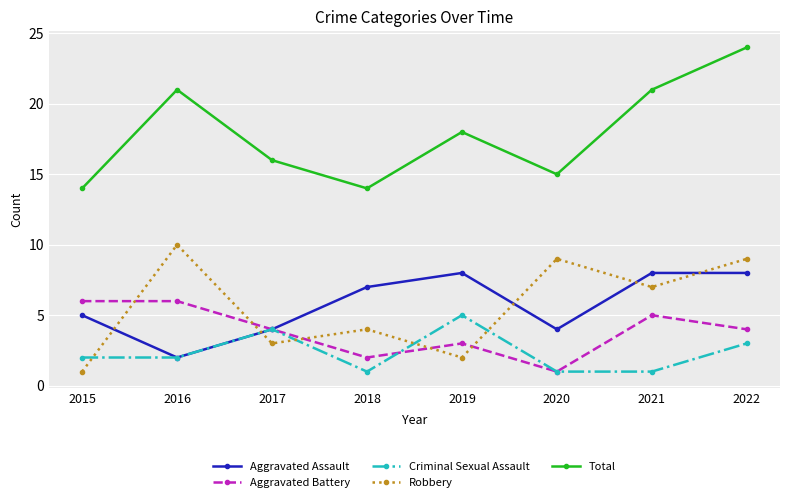

What is the minimum value for Total?

14